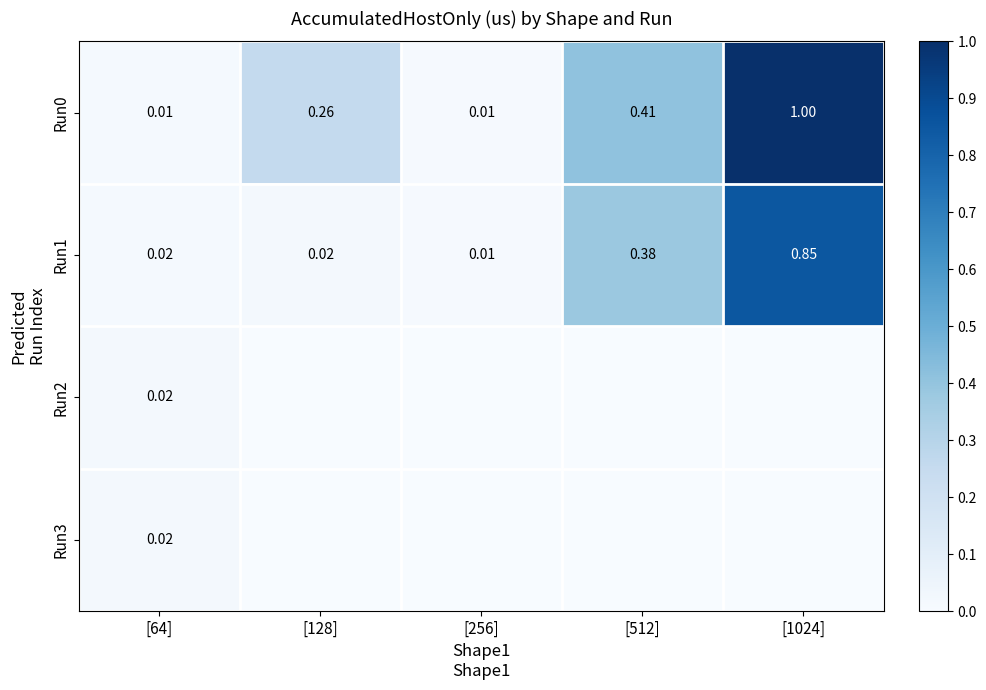

Is the value of Run2 at [64] greater than the value of Run0 at [64]?

Yes